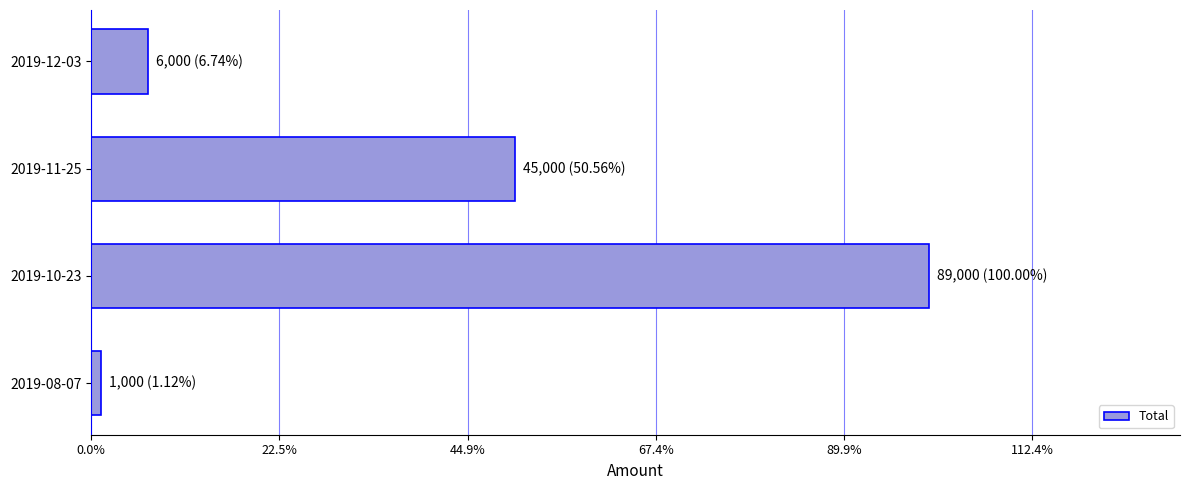

Does the chart contain any negative values?

No